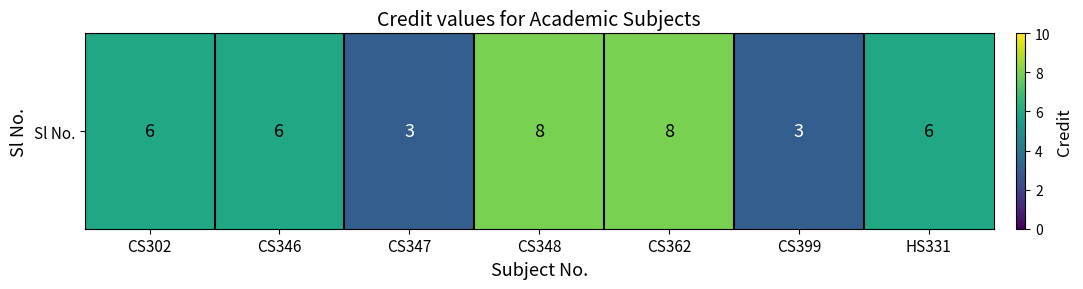

What is the change in value from CS399 to HS331?

+3